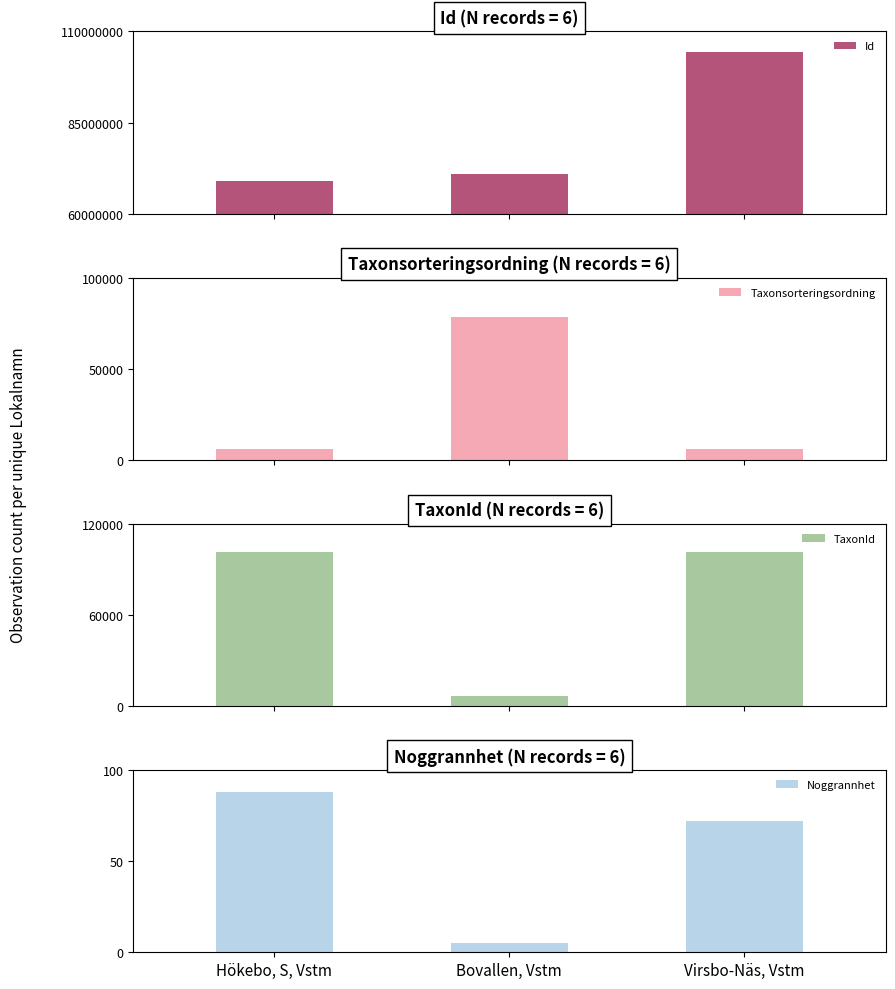

What is the label of the 1st bar from the left?

Hökebo, S, Vstm